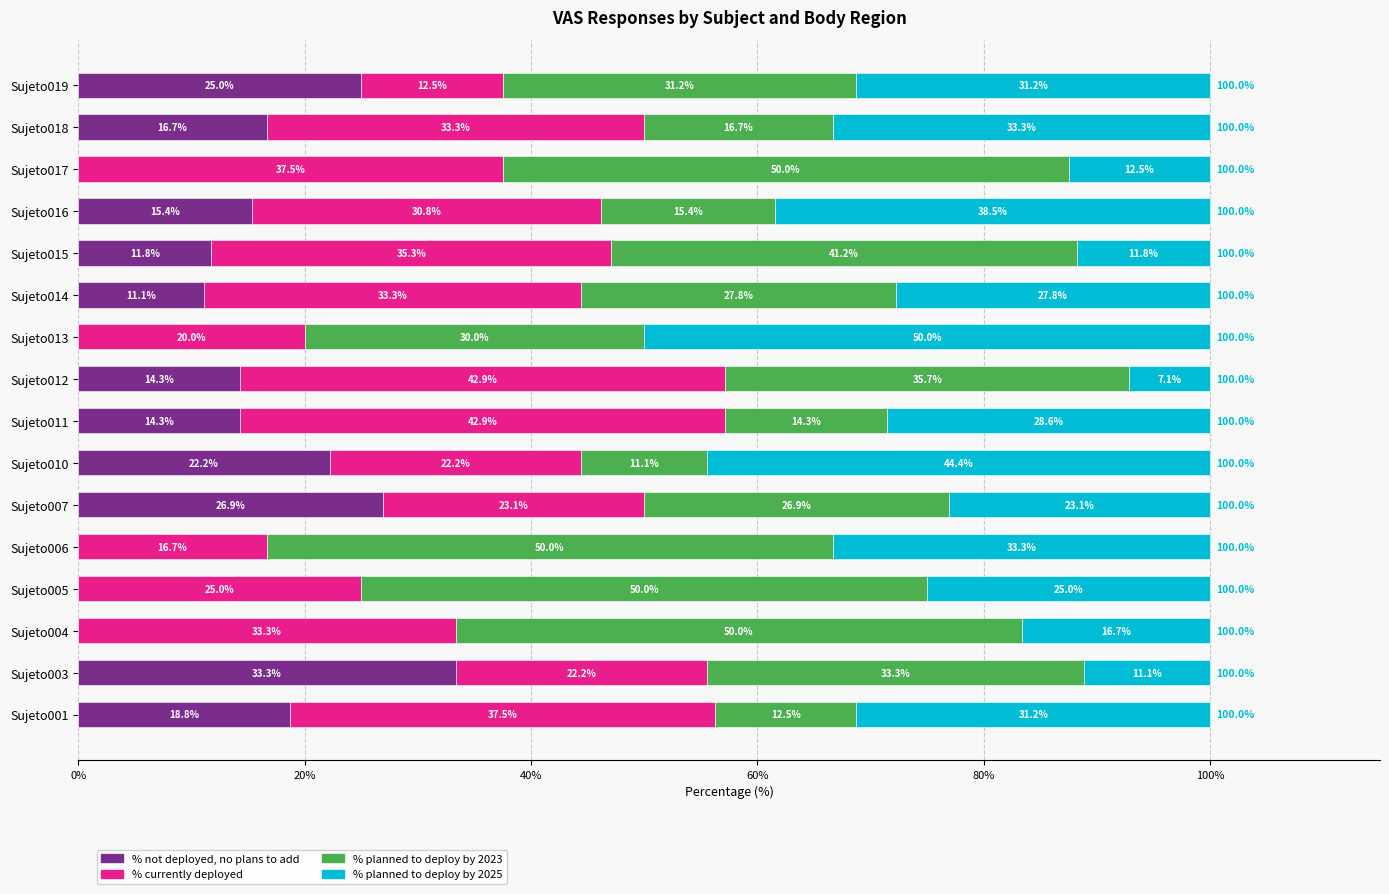

The % not deployed, no plans to add series shows 20.9 at Sujeto013. True or false?

False